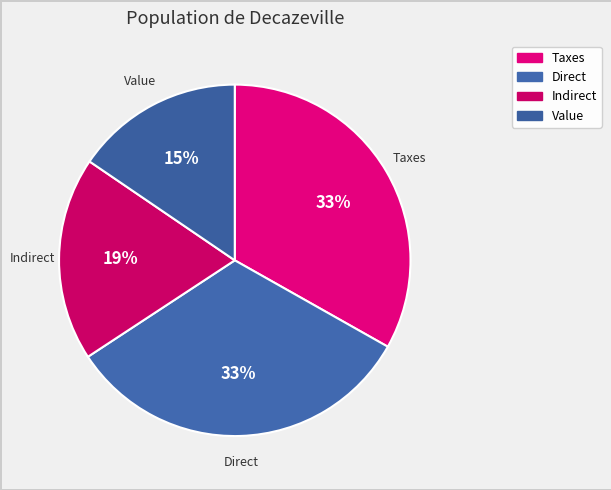

To the nearest percent, what is the difference between the Direct and Indirect slice percentages?

14%